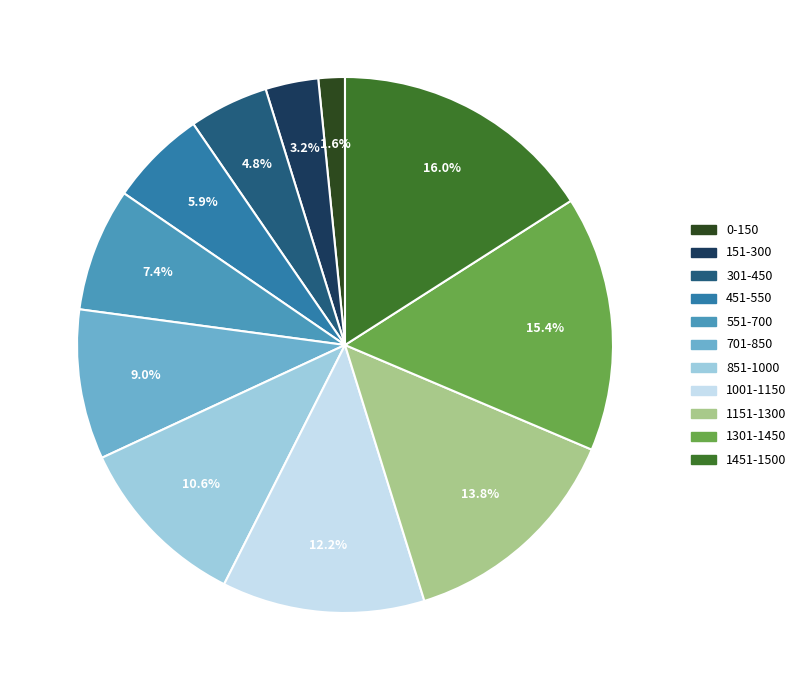

What is the largest slice in the pie chart?

1451-1500